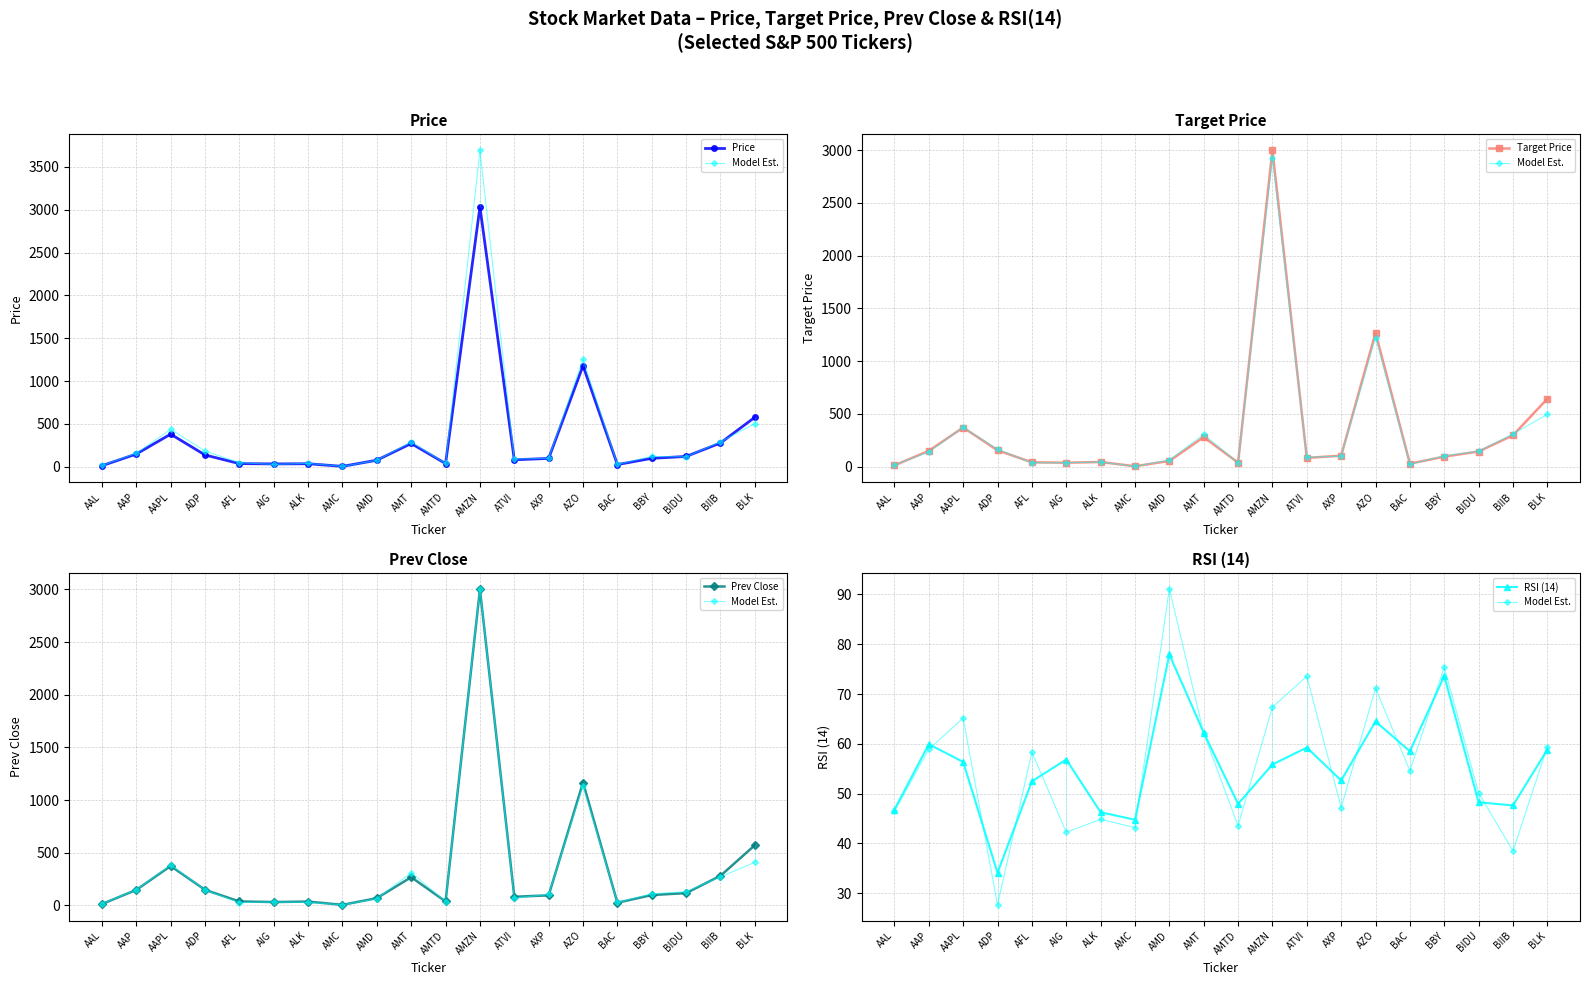

Which series has the largest total across all categories?

Target Price